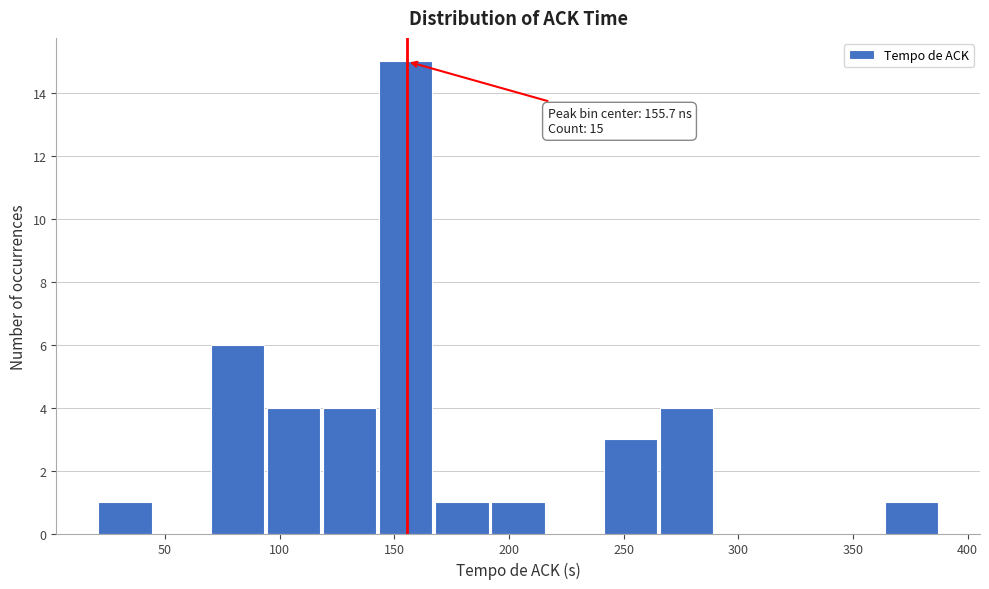

Over which range of the x-axis is the bar tallest?

145 to 170